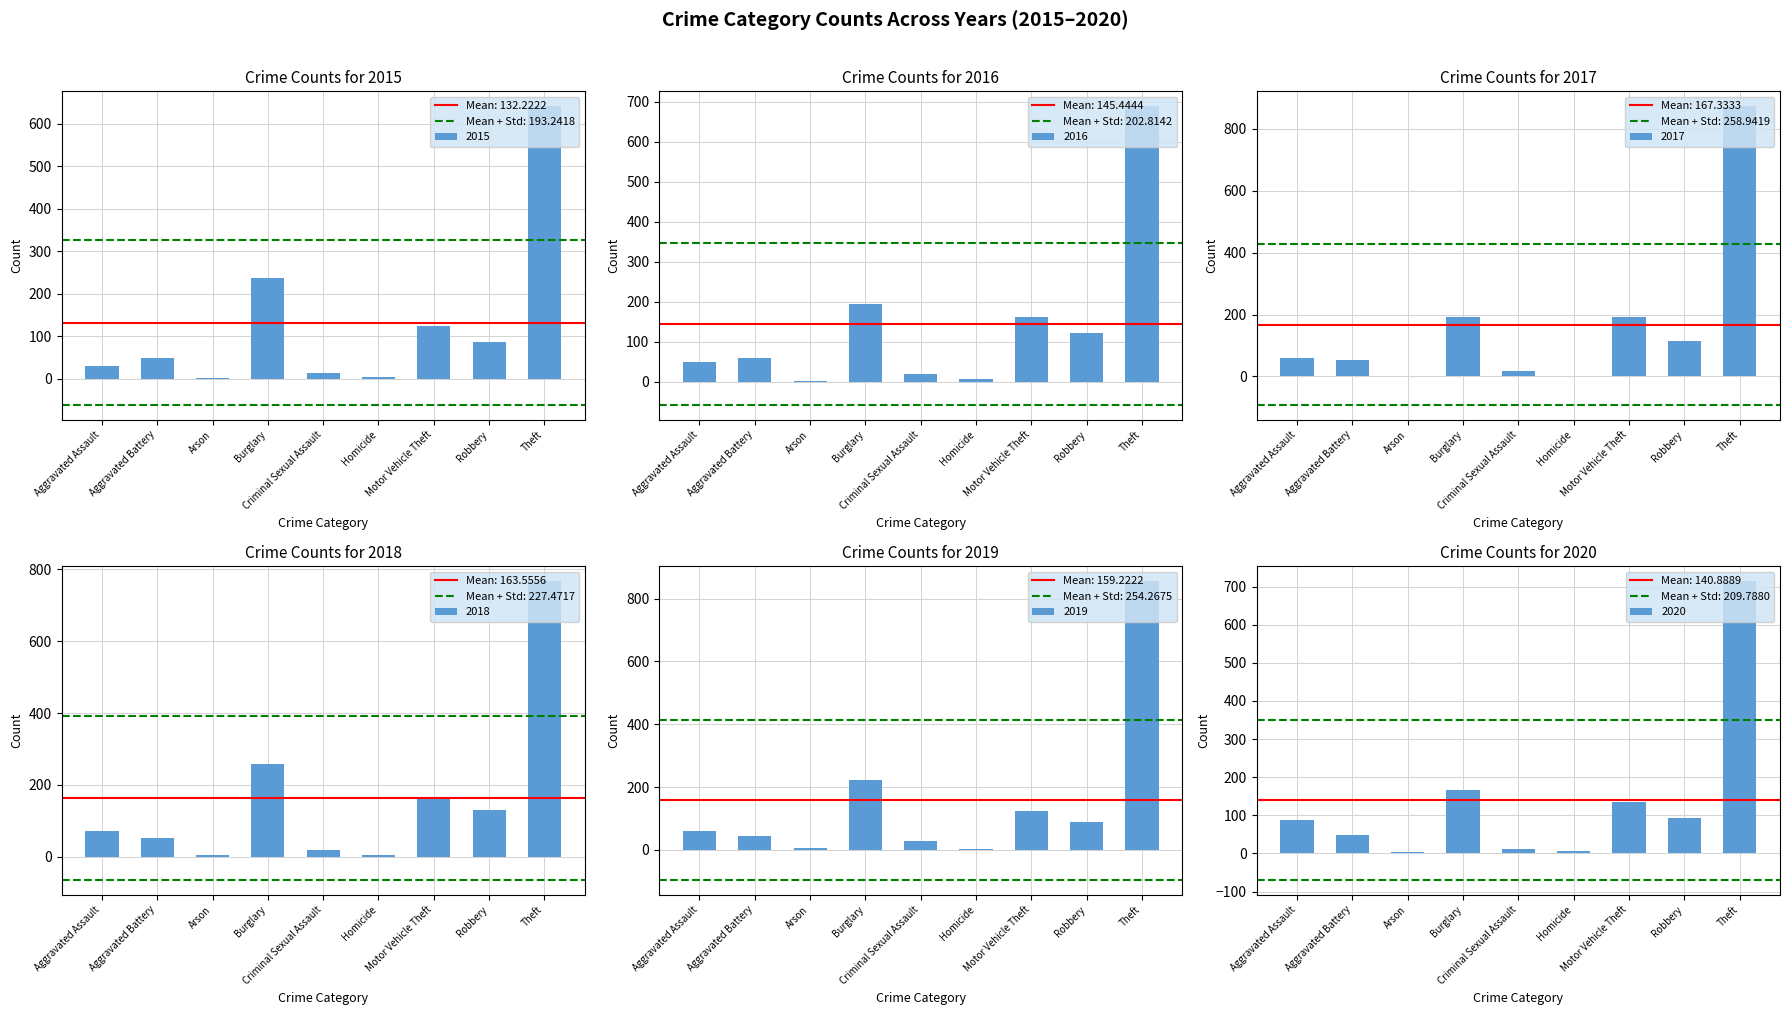

Reading left to right, transcribe all the data shown in this chart.

2015: 31	50	3	236	13	4	125	87	641
2016: 50	60	3	194	19	8	163	123	689
2017: 59	54	1	192	19	2	191	115	873
2018: 72	52	6	257	19	5	164	130	767
2019: 61	45	5	221	29	3	125	89	855
2020: 88	48	4	167	13	6	134	94	714